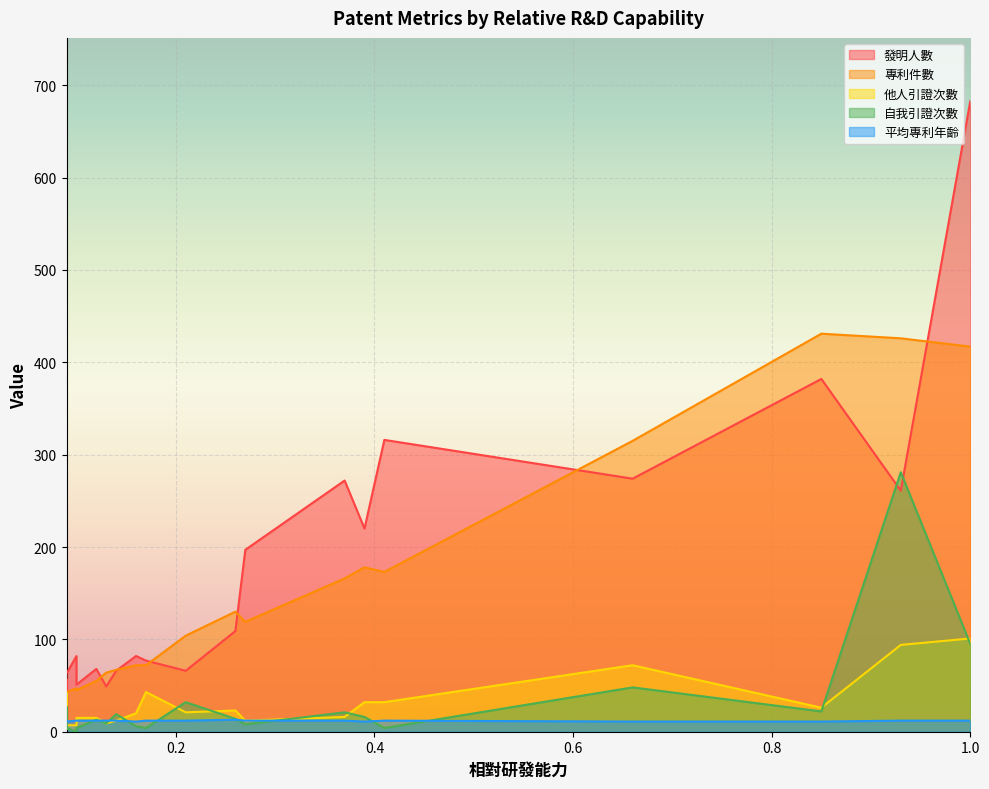

At how many categories does at least one series exceed 381?

3